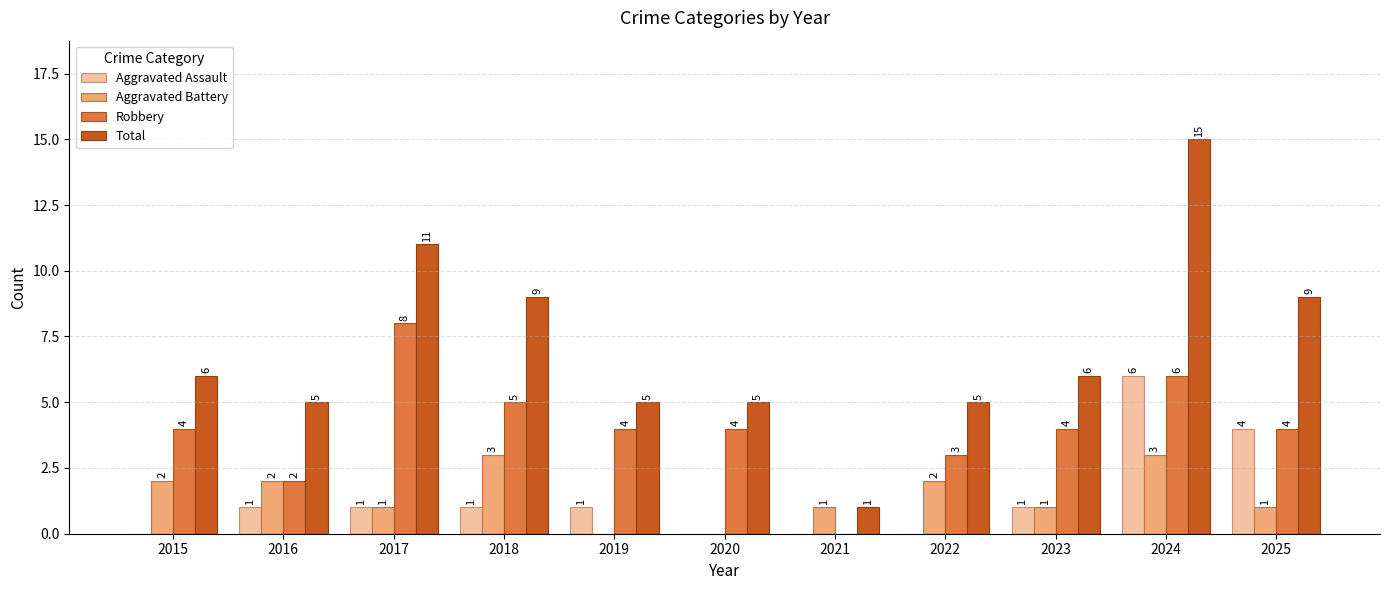

True or false: Aggravated Battery has a value of 2 at 2020.

False